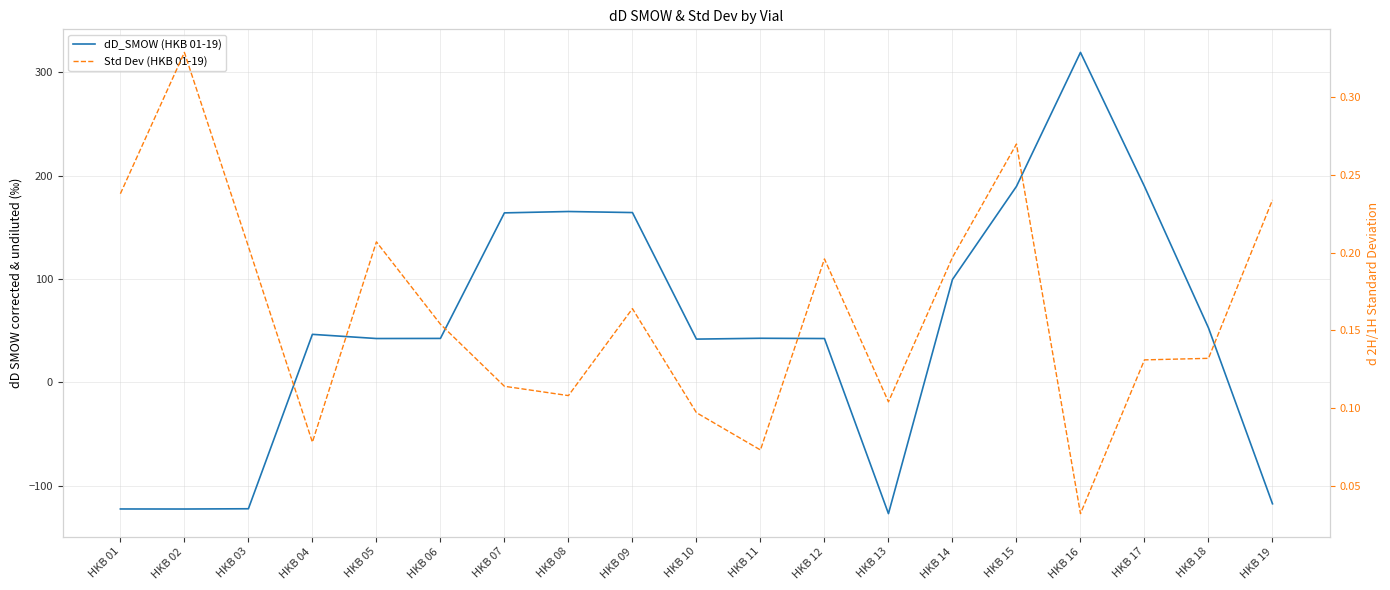

Is it true that Std Dev (HKB 01-19) equals 0.2 at HKB 08?

False